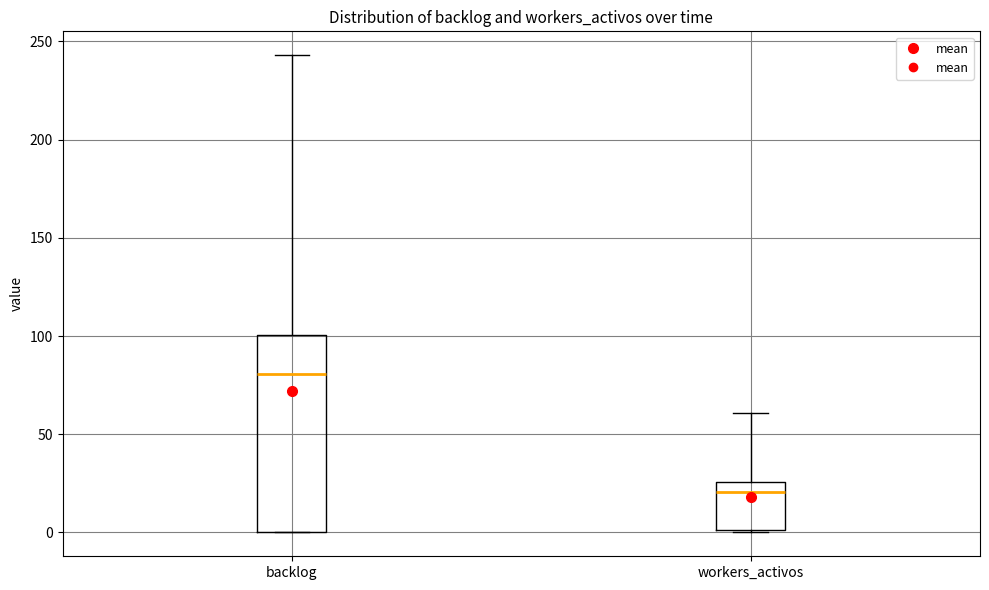

Reading left to right, read every box against the y-axis: the position of its median line, the range the box covers, and the ends of its whiskers. The values are not printed on the chart, so give them approximately, as read against the axis.

backlog: median 80, box 0 to 100, whiskers 0 to 245
workers_activos: median 20, box 0 to 25, whiskers 0 to 60